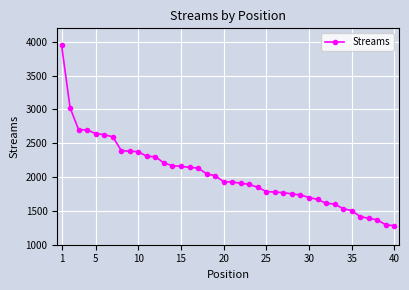

What is the minimum value shown in the chart?

1282